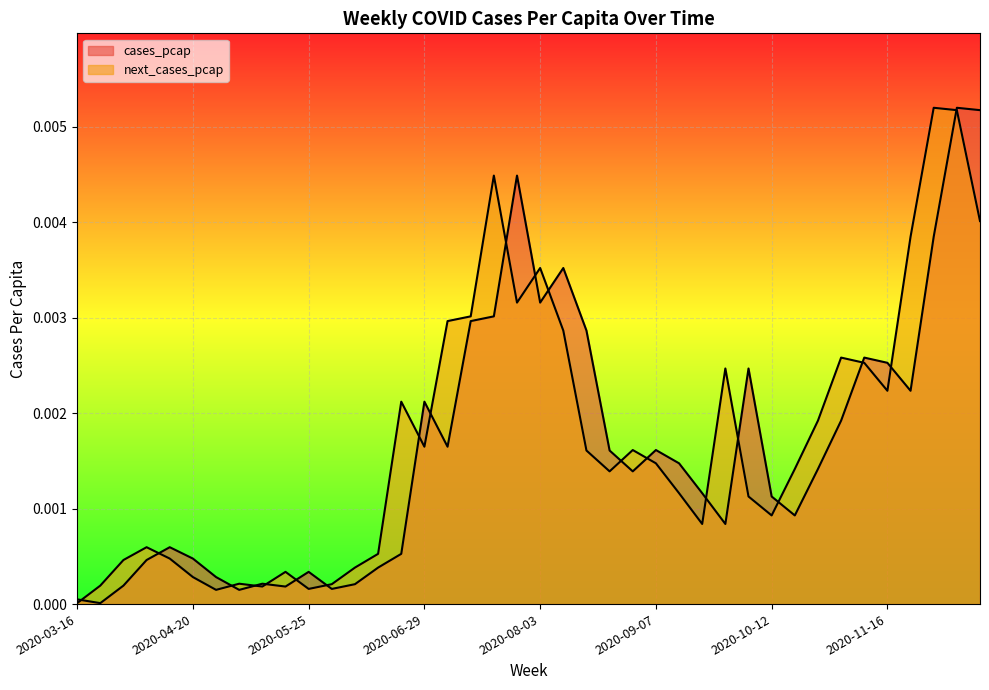

How many lines are shown in the chart?

2